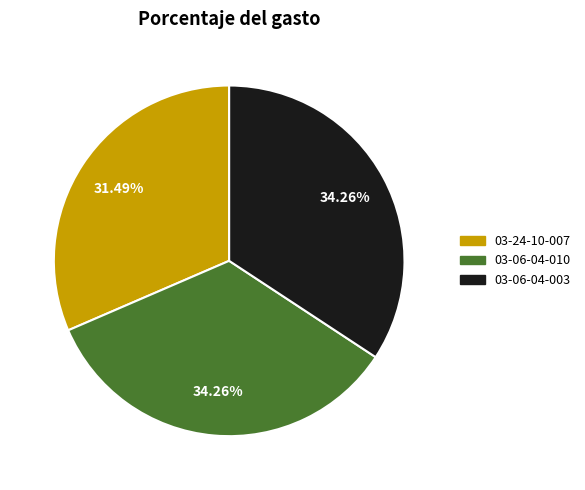

Is there a majority slice in this chart?

No